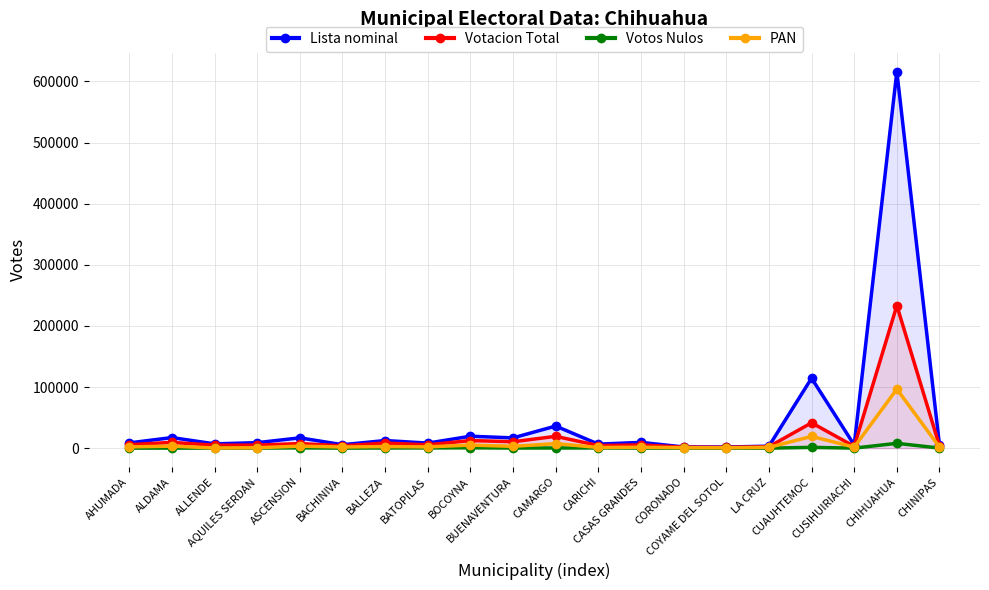

Reading left to right, transcribe all the data shown in this chart.

Lista nominal: AHUMADA=8610	ALDAMA=17313	ALLENDE=7030	AQUILES SERDAN=8971	ASCENSION=16867	BACHINIVA=5635	BALLEZA=12469	BATOPILAS=8266	BOCOYNA=19521	BUENAVENTURA=16824	CAMARGO=36156	CARICHI=6558	CASAS GRANDES=9450	CORONADO=1932	COYAME DEL SOTOL=1849	LA CRUZ=3259	CUAUHTEMOC=114425	CUSIHUIRIACHI=5192	CHIHUAHUA=616018	CHINIPAS=5016
Votacion Total: AHUMADA=5674	ALDAMA=9471	ALLENDE=4797	AQUILES SERDAN=4958	ASCENSION=7464	BACHINIVA=3796	BALLEZA=8327	BATOPILAS=5473	BOCOYNA=12443	BUENAVENTURA=10470	CAMARGO=19340	CARICHI=4243	CASAS GRANDES=5322	CORONADO=1598	COYAME DEL SOTOL=1348	LA CRUZ=2330	CUAUHTEMOC=41475	CUSIHUIRIACHI=2878	CHIHUAHUA=233264	CHINIPAS=3604
Votos Nulos: AHUMADA=63	ALDAMA=86	ALLENDE=95	AQUILES SERDAN=113	ASCENSION=463	BACHINIVA=79	BALLEZA=337	BATOPILAS=400	BOCOYNA=559	BUENAVENTURA=196	CAMARGO=274	CARICHI=354	CASAS GRANDES=138	CORONADO=21	COYAME DEL SOTOL=14	LA CRUZ=23	CUAUHTEMOC=1291	CUSIHUIRIACHI=54	CHIHUAHUA=7891	CHINIPAS=150
PAN: AHUMADA=2061	ALDAMA=3284	ALLENDE=262	AQUILES SERDAN=706	ASCENSION=3277	BACHINIVA=1864	BALLEZA=2575	BATOPILAS=2071	BOCOYNA=4988	BUENAVENTURA=3010	CAMARGO=7449	CARICHI=1124	CASAS GRANDES=1457	CORONADO=730	COYAME DEL SOTOL=667	LA CRUZ=1267	CUAUHTEMOC=19219	CUSIHUIRIACHI=1651	CHIHUAHUA=96580	CHINIPAS=1635